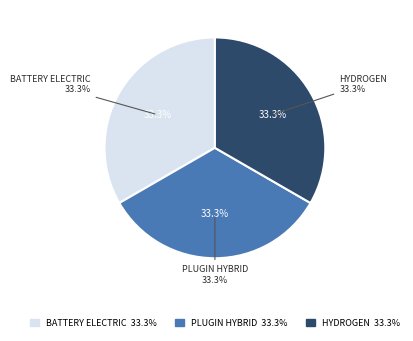

Which slice is the largest?

battery electric vehicle